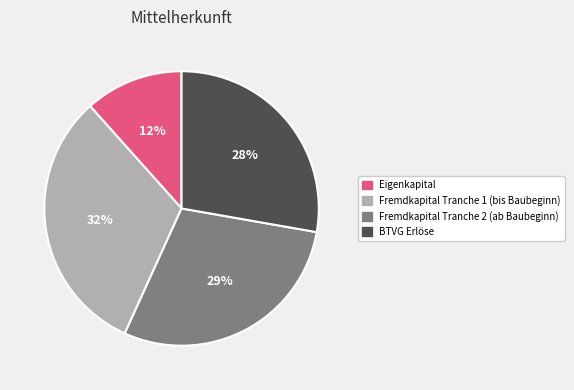

Between BTVG Erlöse and Fremdkapital Tranche 2 (ab Baubeginn), which is larger?

Fremdkapital Tranche 2 (ab Baubeginn)